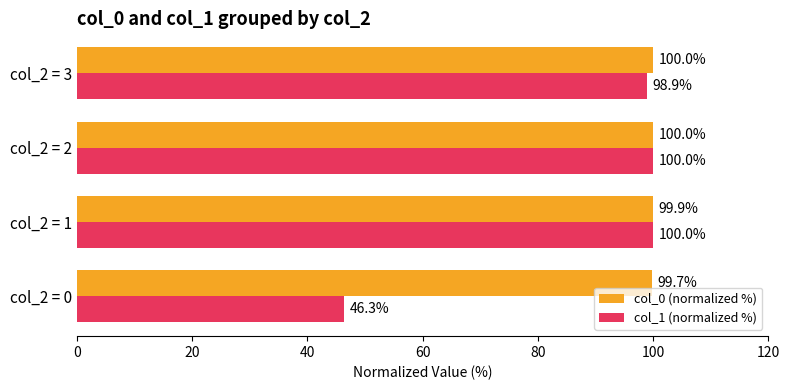

Rank the series by their average value, from highest to lowest.

col_0 (normalized %), col_1 (normalized %)